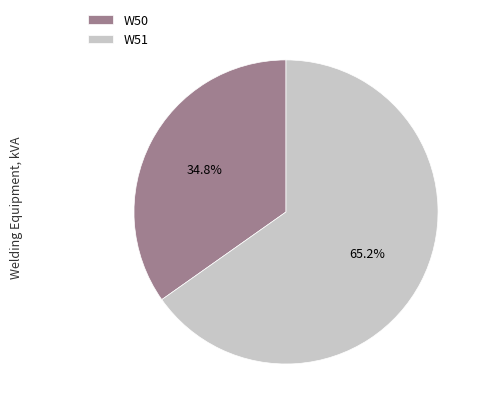

To the nearest percent, what is the combined percentage of W50 and W51?

100%